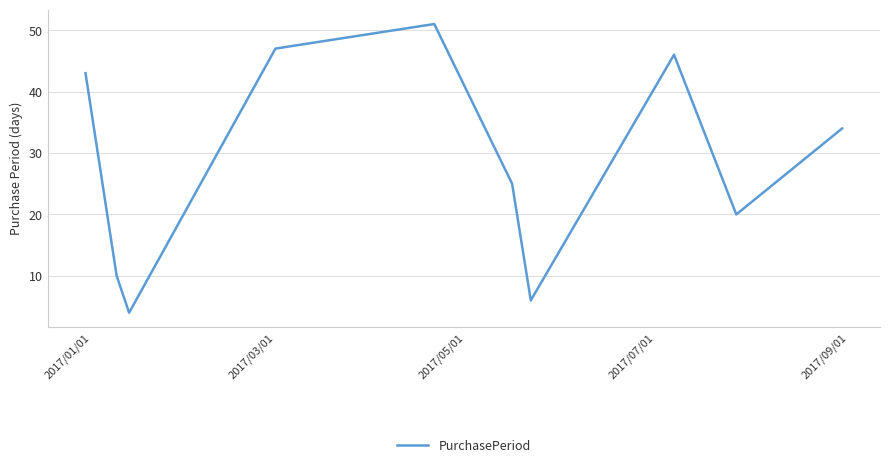

What is the maximum value shown in the chart?

51